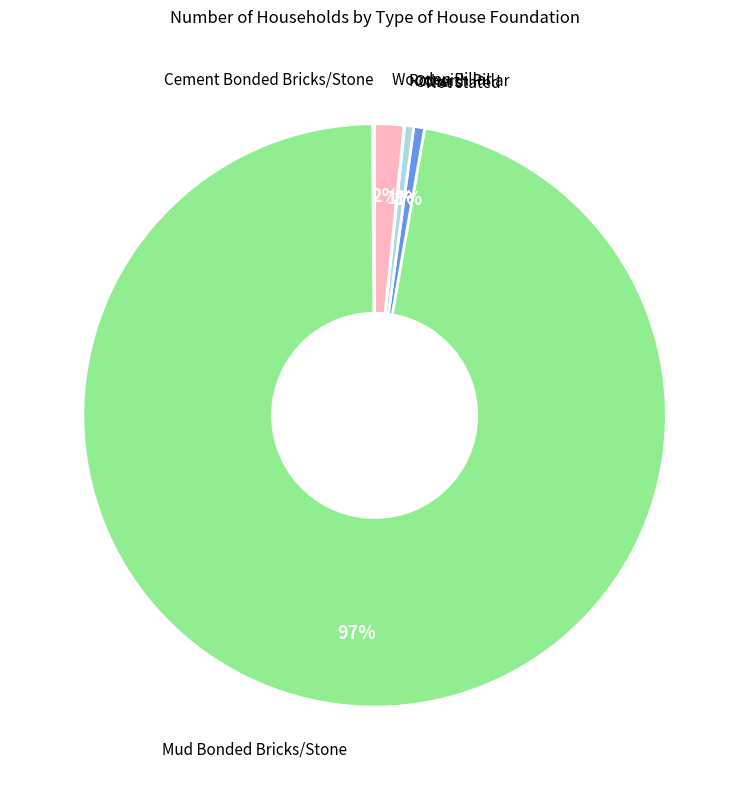

Does any single category account for the majority?

Yes